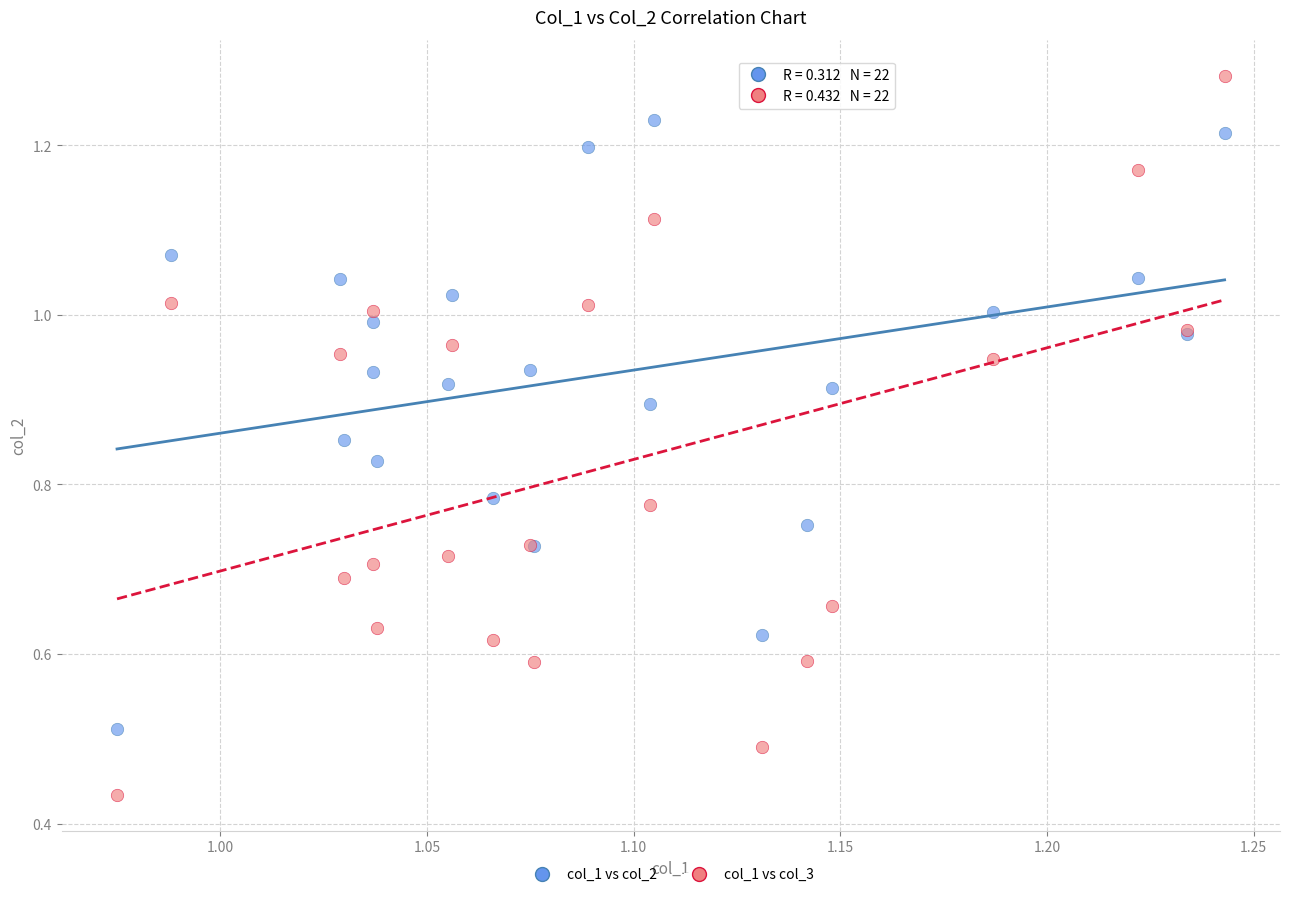

Which series has the widest spread of Y values?

col_1 vs col_3